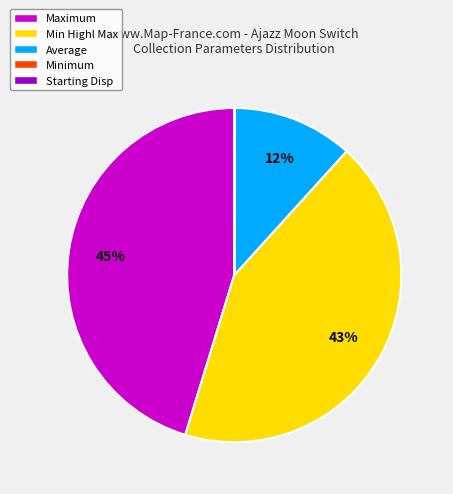

True or false: Average accounts for 1% of the total.

False